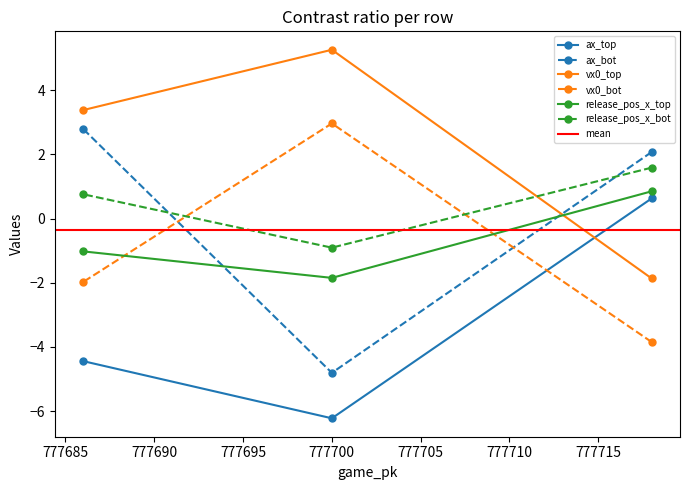

Rank the categories by ax_bot value from highest to lowest.

777686, 777718, 777700